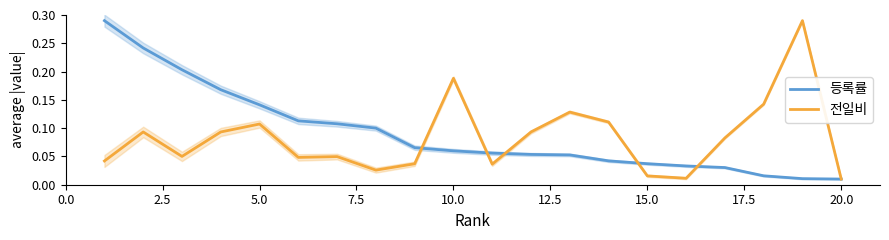

What is the value of the 등록률 point at the 10th from the left?

0.1